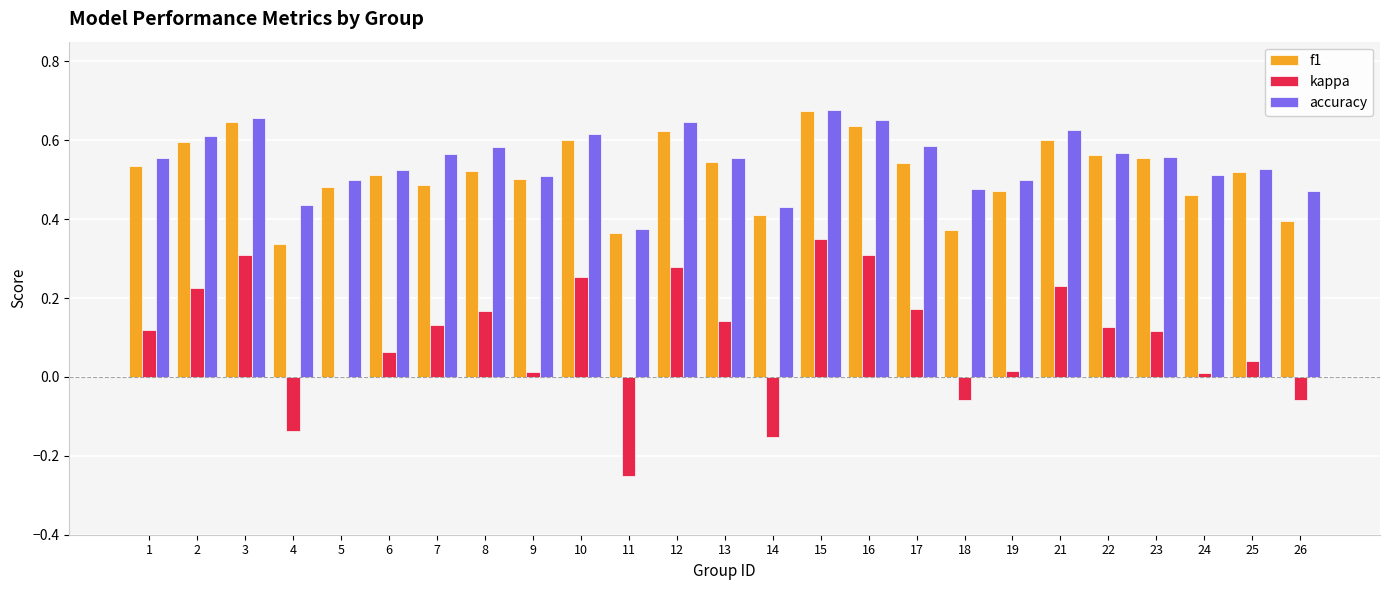

Is it true that f1 equals 0.6 at 23?

True